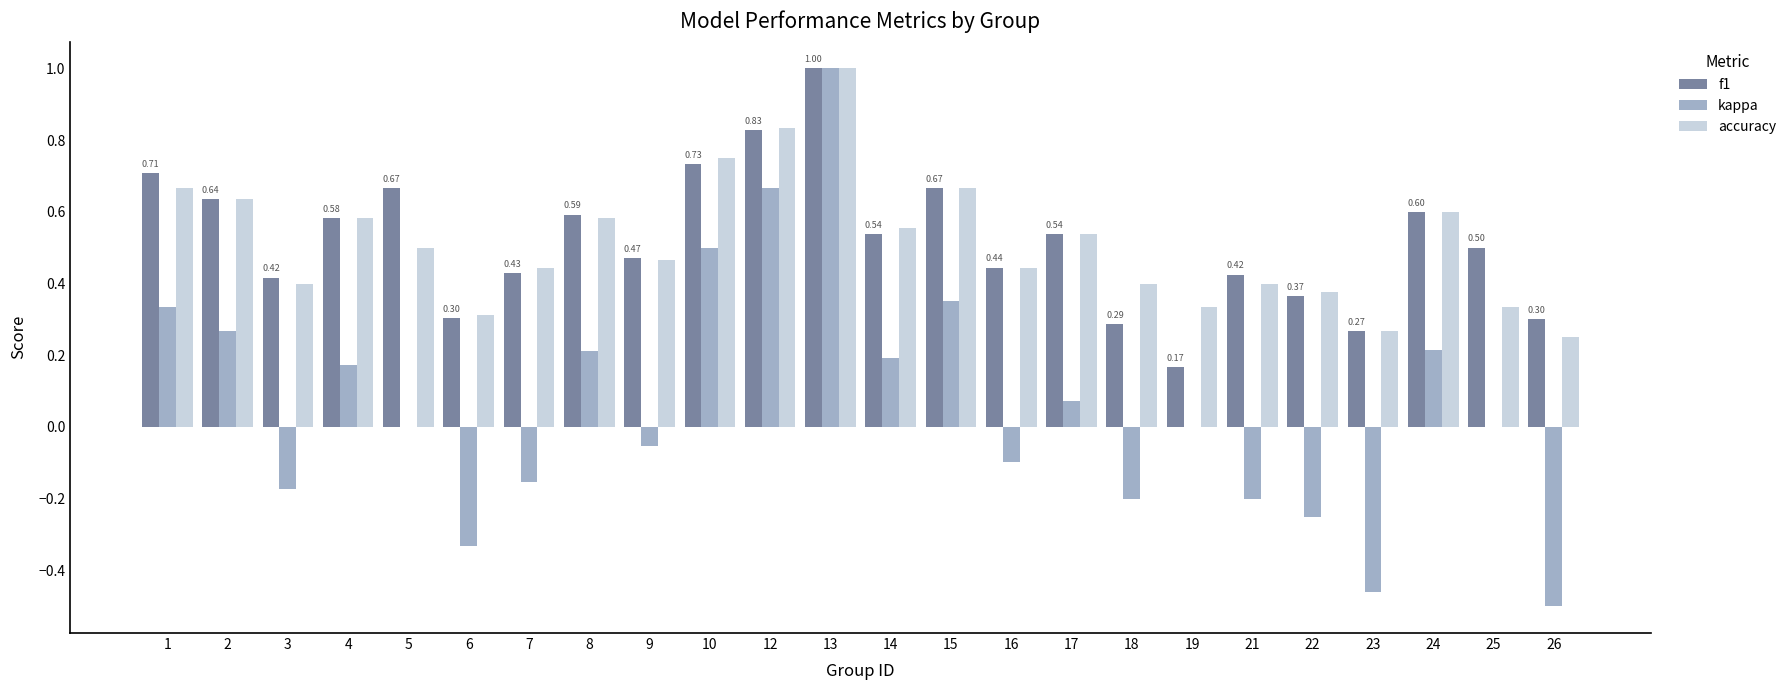

How many accuracy values are between 0 and 1?

24